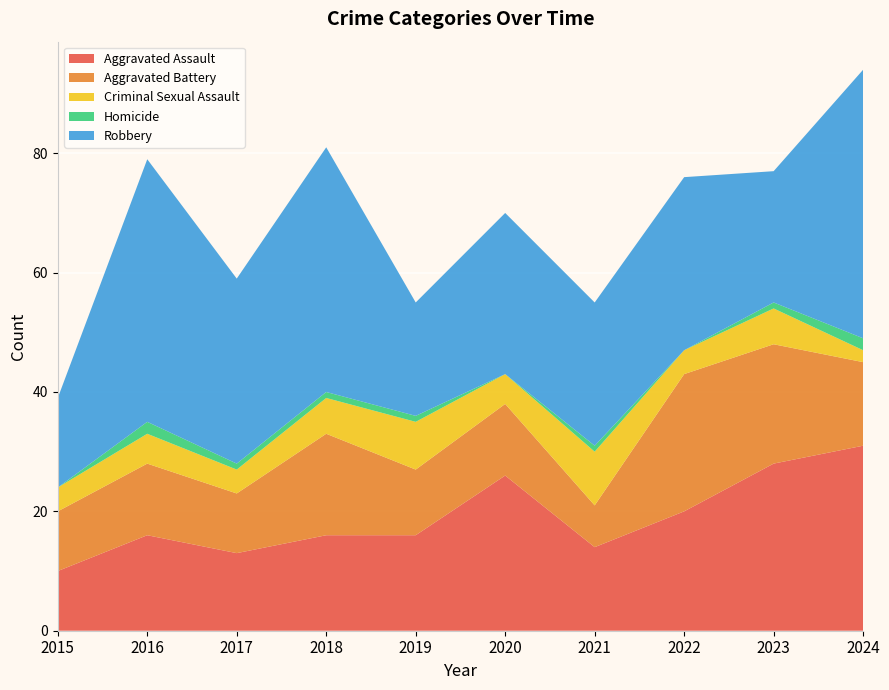

Reading right to left, transcribe all the data shown in this chart.

Aggravated Assault: 2024=31	2023=28	2022=20	2021=14	2020=26	2019=16	2018=16	2017=13	2016=16	2015=10
Aggravated Battery: 2024=14	2023=20	2022=23	2021=7	2020=12	2019=11	2018=17	2017=10	2016=12	2015=10
Criminal Sexual Assault: 2024=2	2023=6	2022=4	2021=9	2020=5	2019=8	2018=6	2017=4	2016=5	2015=4
Homicide: 2024=2	2023=1	2022=0	2021=1	2020=0	2019=1	2018=1	2017=1	2016=2	2015=0
Robbery: 2024=45	2023=22	2022=29	2021=24	2020=27	2019=19	2018=41	2017=31	2016=44	2015=15